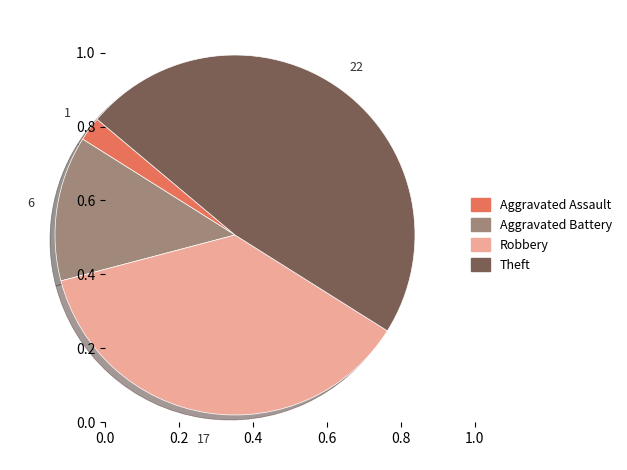

Between Theft and Aggravated Assault, which is larger?

Theft